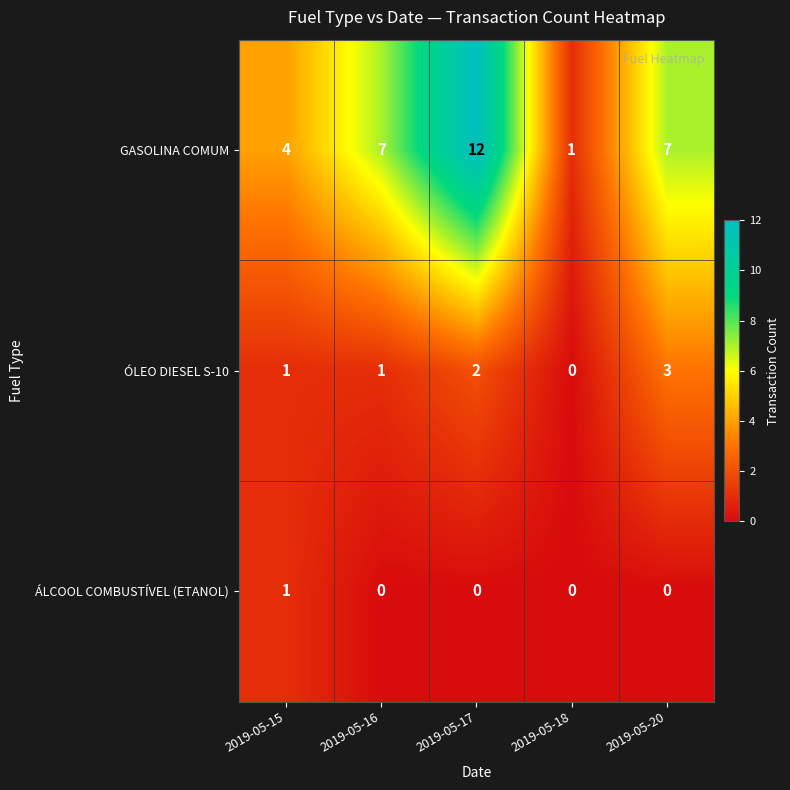

What is the total value across all series at 2019-05-17?

14